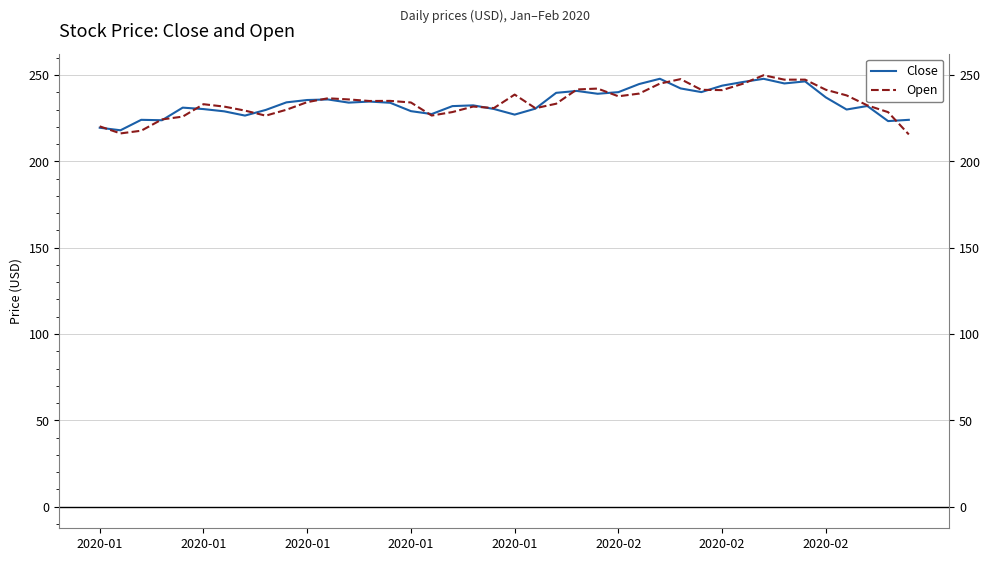

What is the lowest value of the Close series?

218.0